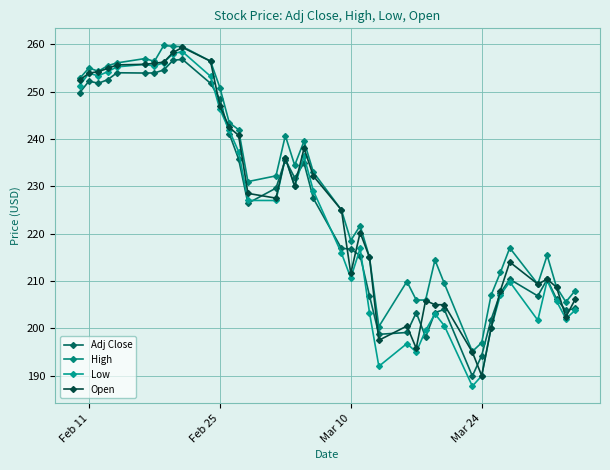

Which series has the largest total across all categories?

High